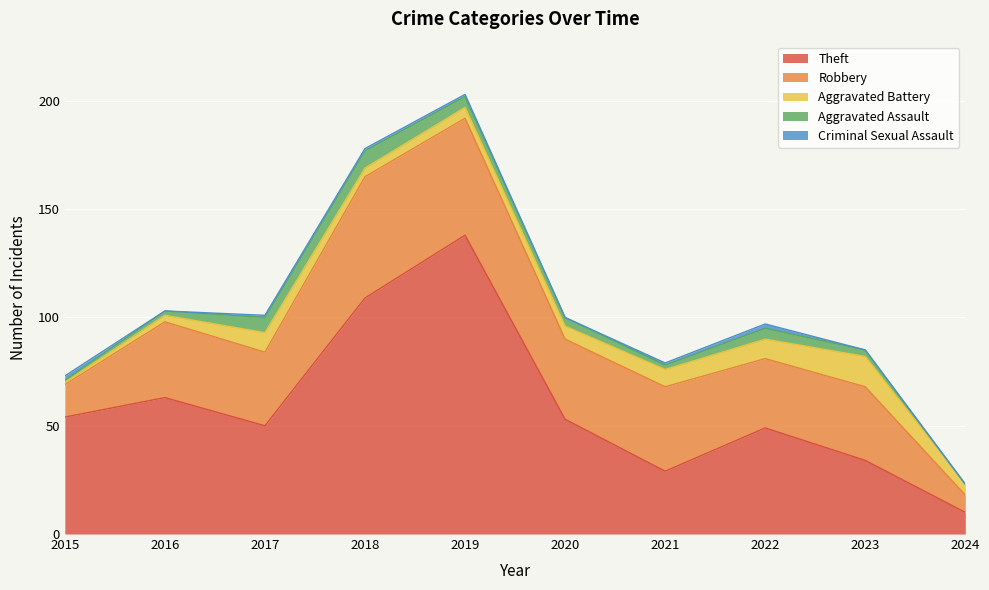

At which label is Aggravated Assault closest to 4?

2020